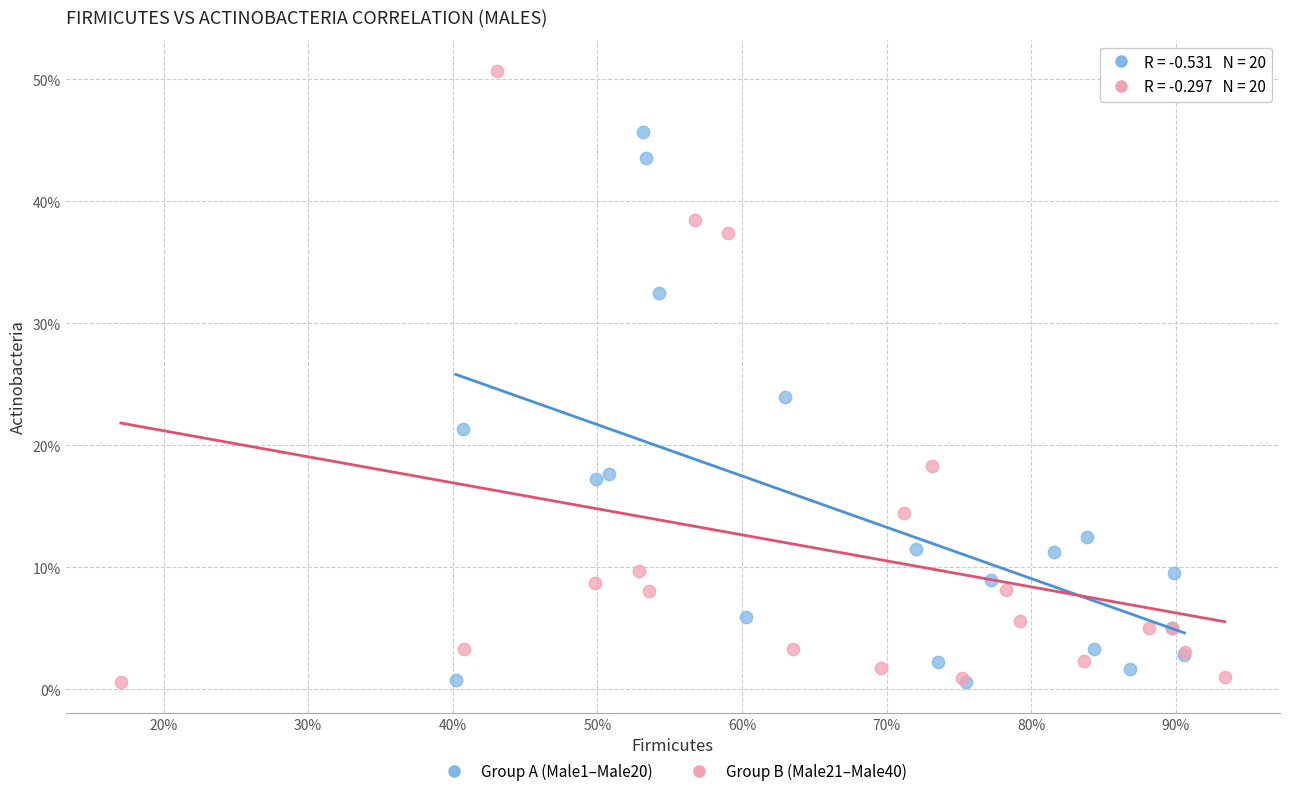

What are all the series names shown in the legend?

Group A (Male1–Male20), Group B (Male21–Male40)